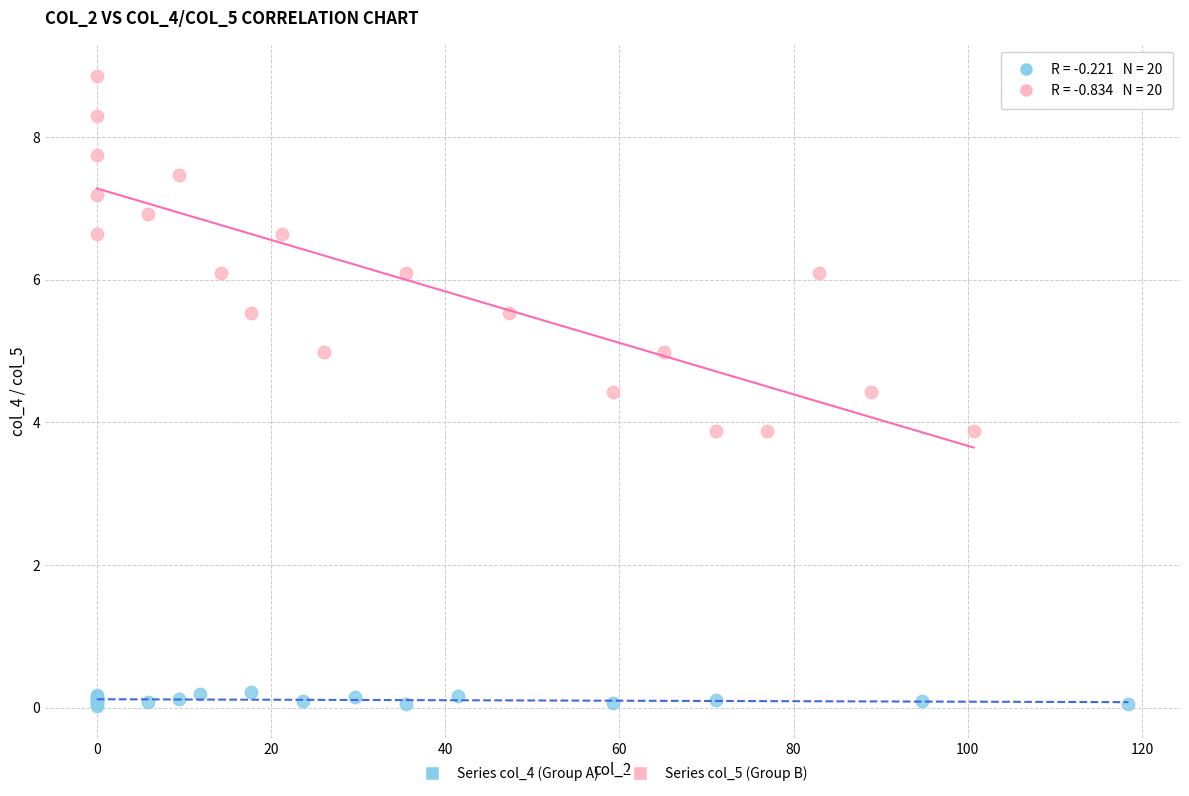

Which series contains the highest Y value?

Series col_5 (Group B)